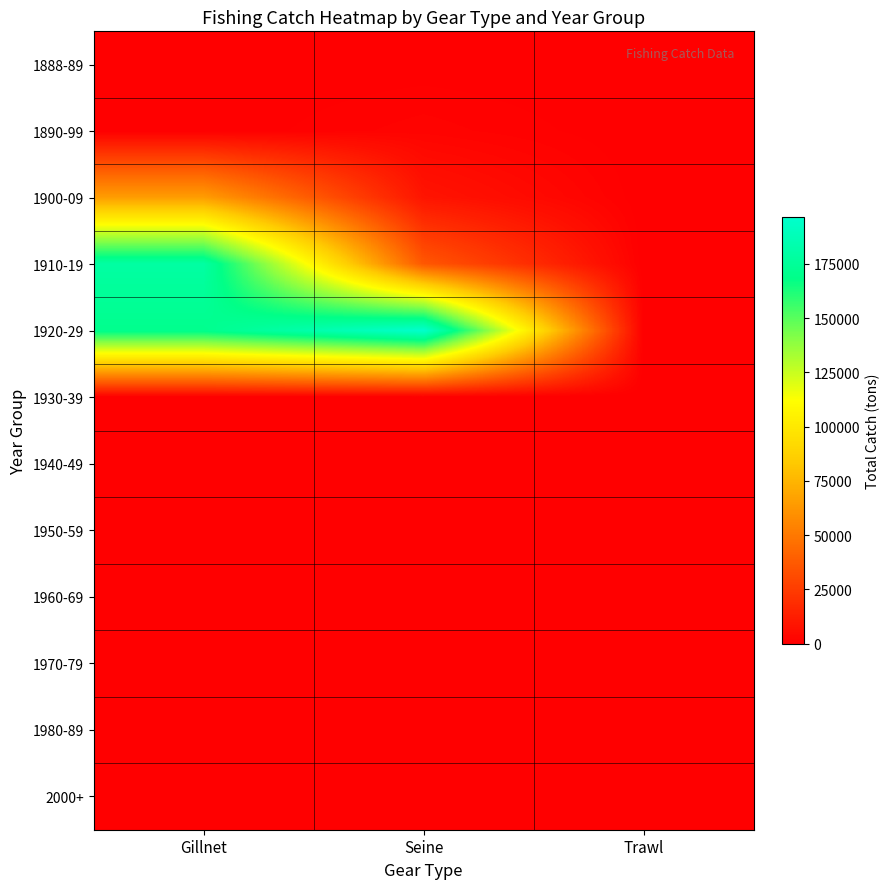

Count the number of categories in the chart.

3